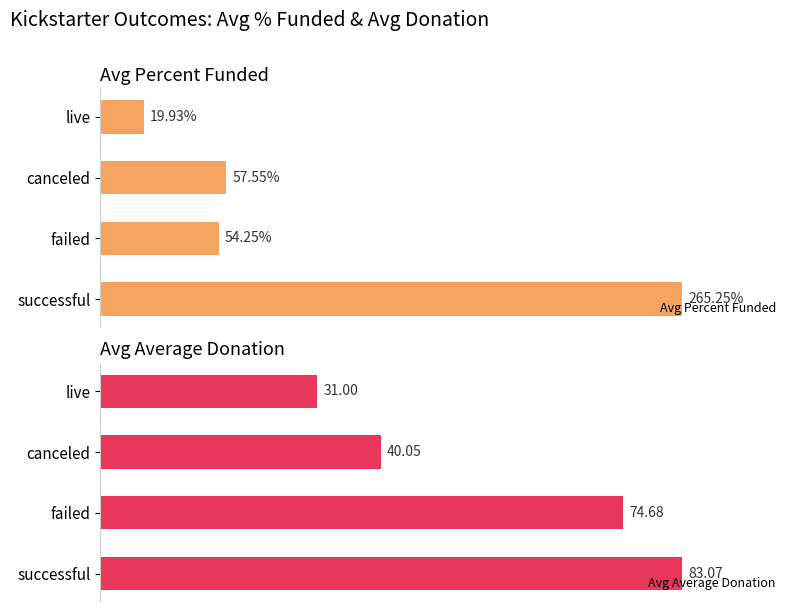

List the labels in order of Avg Percent Funded value, largest first.

successful, canceled, failed, live